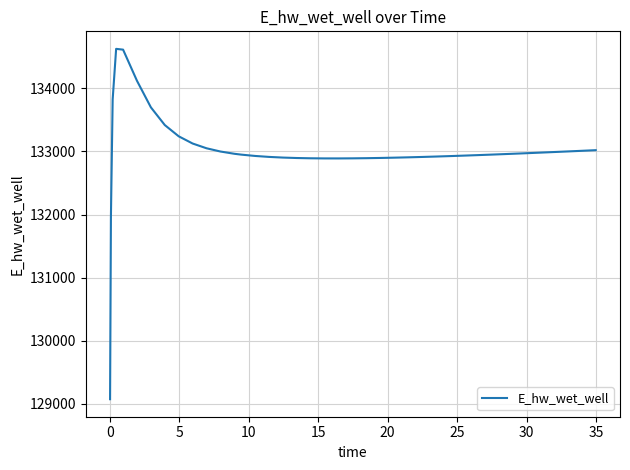

What is the difference between the maximum and minimum values?

5557.7